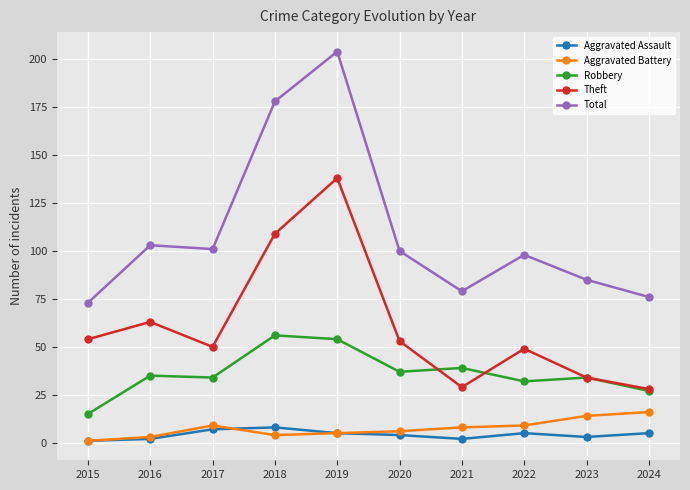

What is the spread (max minus min) of values at 2021?

77